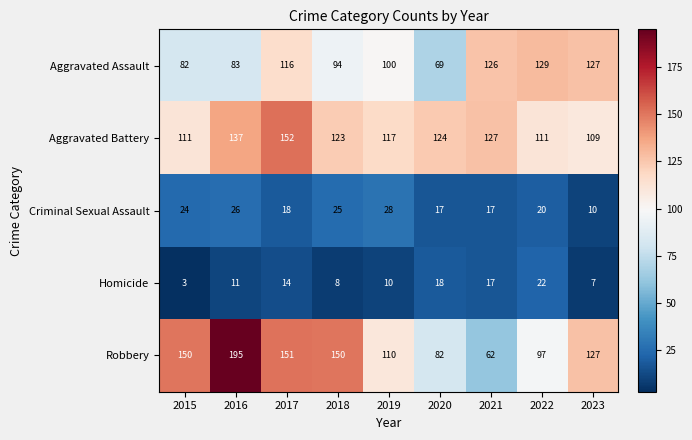

At 2015, list the series in order from largest to smallest.

Robbery, Aggravated Battery, Aggravated Assault, Criminal Sexual Assault, Homicide